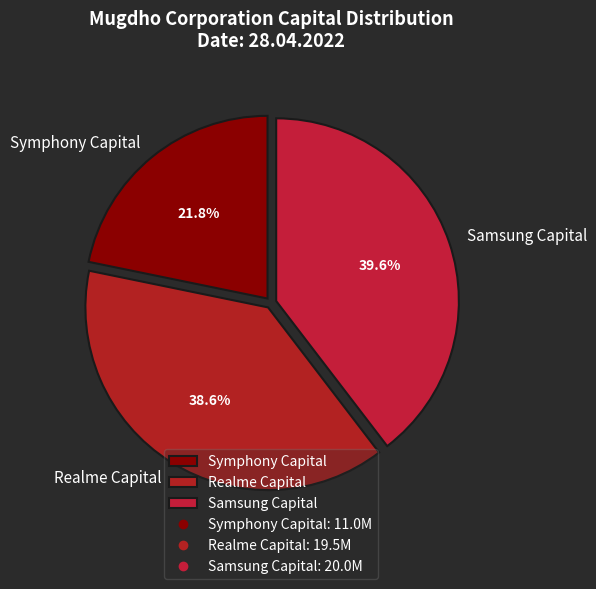

Does Samsung Capital represent more than half of the total?

No